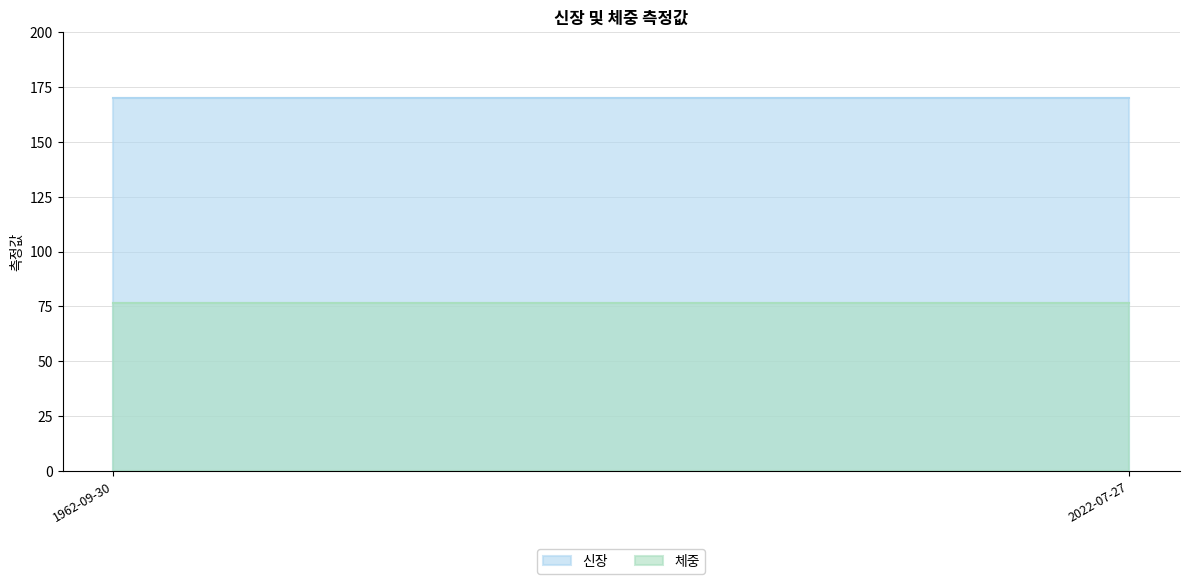

What is the value of the 신장 point at the 1st from the left?

170.1